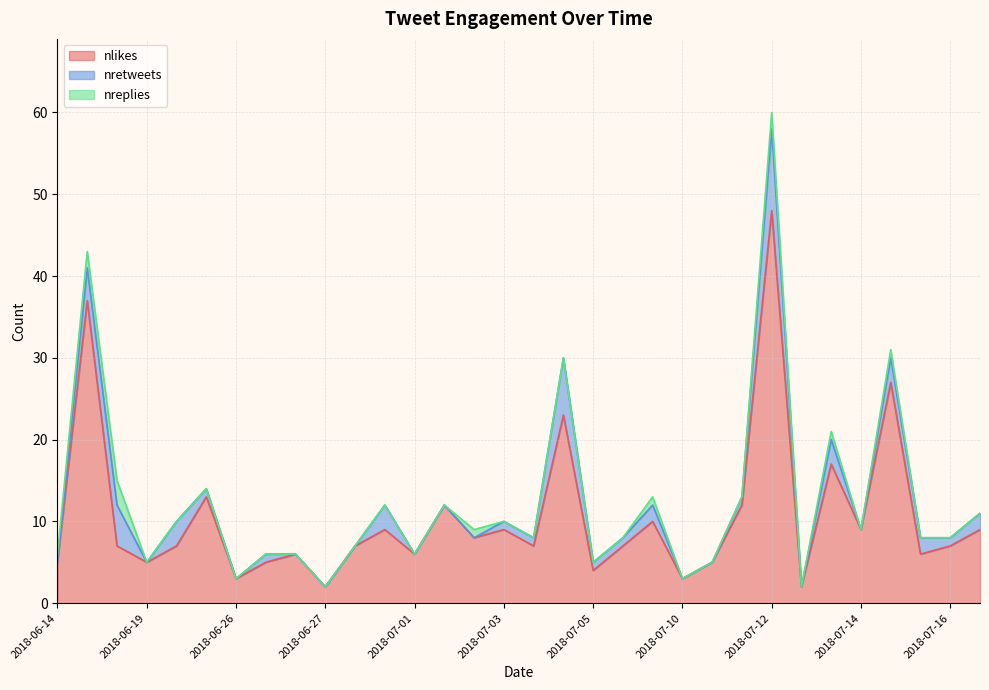

What is the highest value of the nlikes series?

48